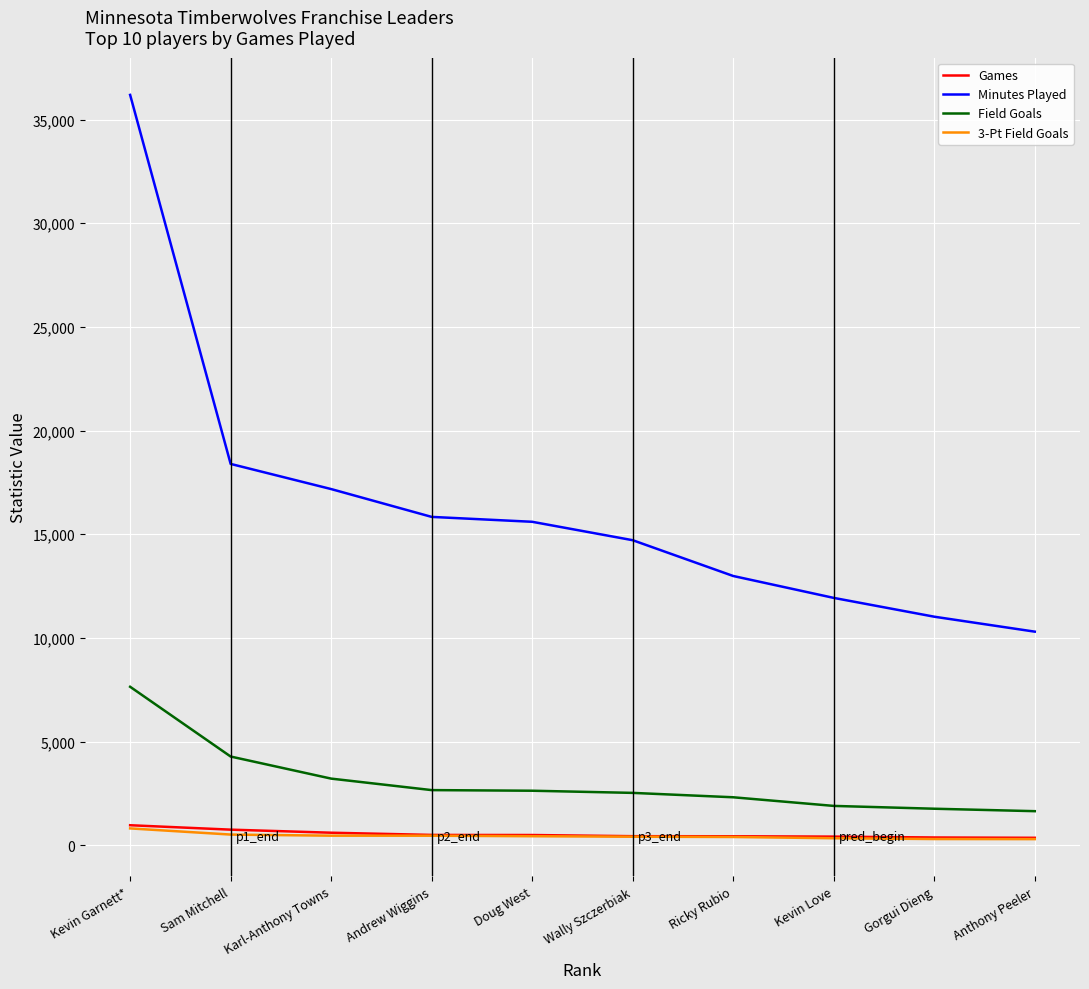

Which series has the widest spread of values?

Minutes Played